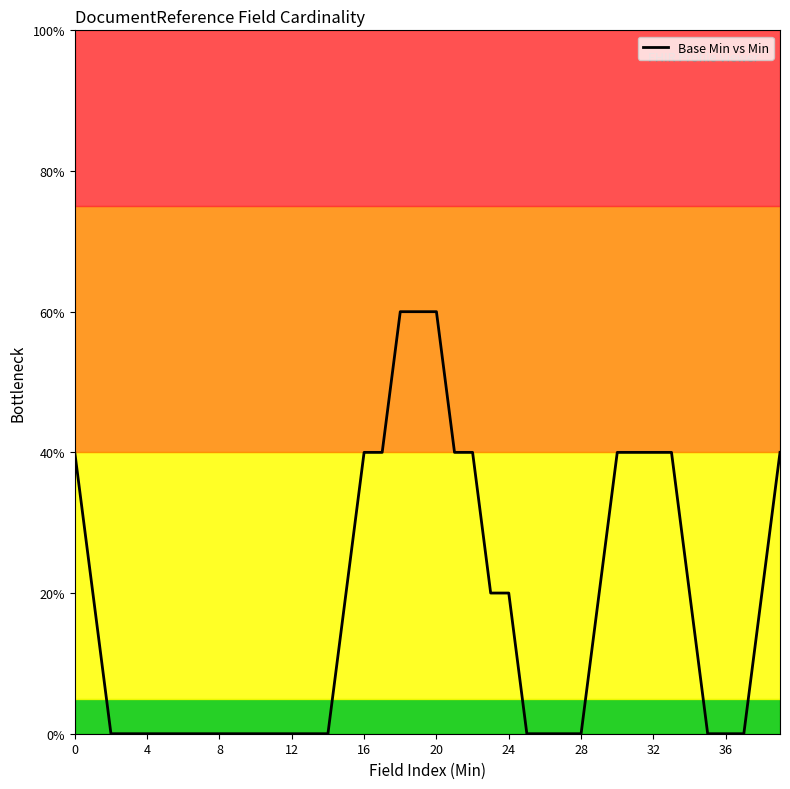

How many values exceed 20?

13